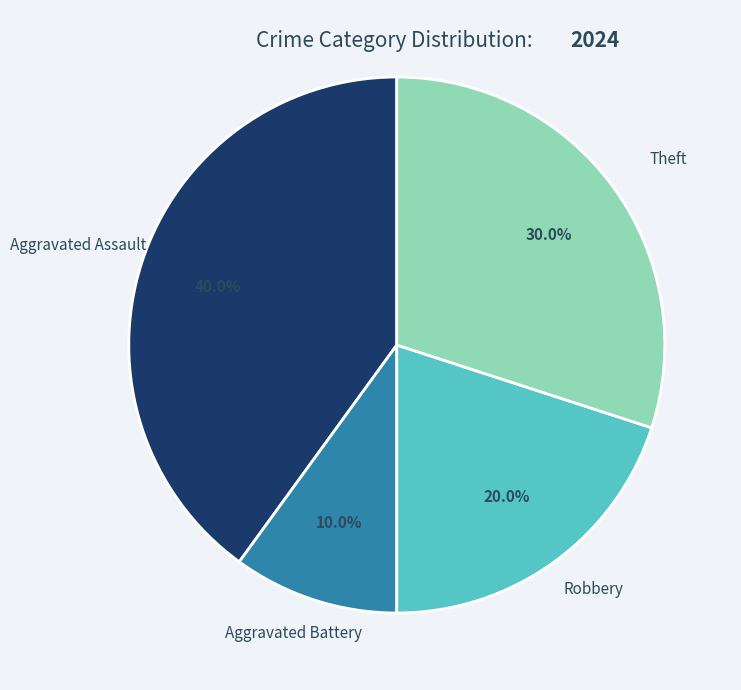

Count the number of slices in the pie.

4